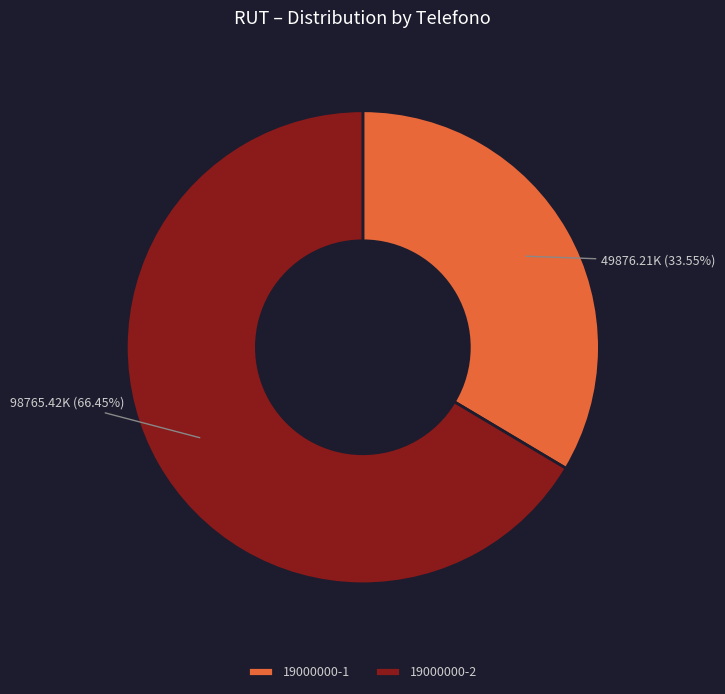

Which has a higher value, 19000000-1 or 19000000-2?

19000000-2